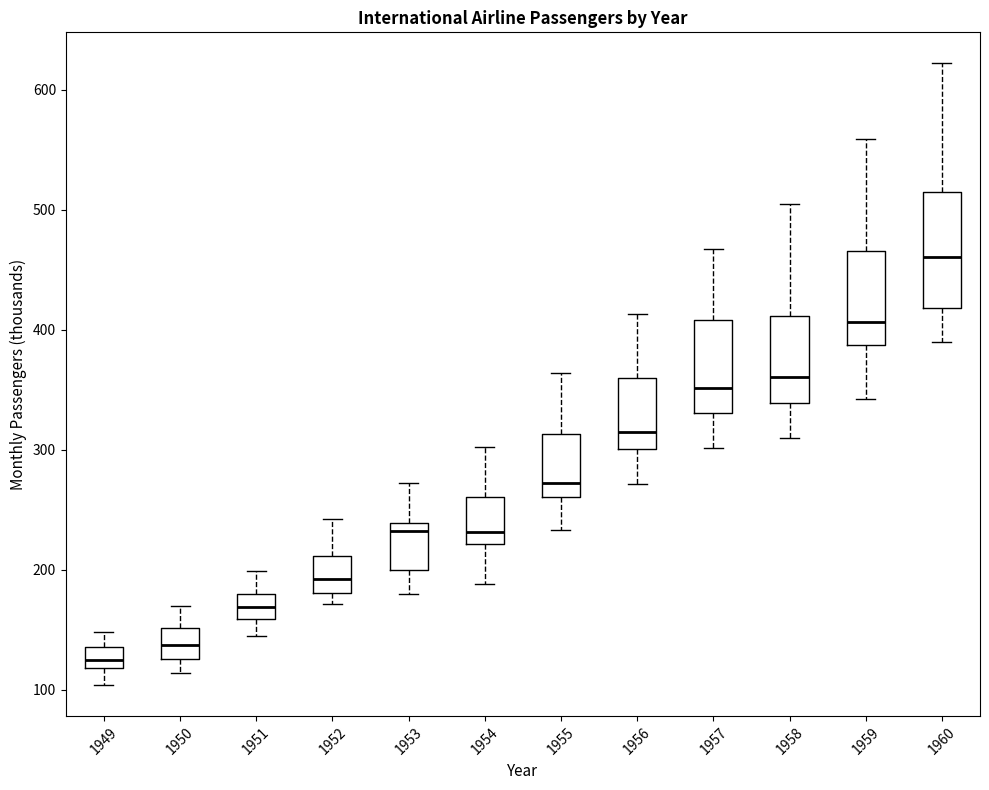

Reading left to right, read every box against the y-axis: the position of its median line, the range the box covers, and the ends of its whiskers. The values are not printed on the chart, so give them approximately, as read against the axis.

1949: median 130, box 120 to 140, whiskers 100 to 150
1950: median 140, box 130 to 150, whiskers 110 to 170
1951: median 170, box 160 to 180, whiskers 150 to 200
1952: median 190, box 180 to 210, whiskers 170 to 240
1953: median 230, box 200 to 240, whiskers 180 to 270
1954: median 230, box 220 to 260, whiskers 190 to 300
1955: median 270, box 260 to 310, whiskers 230 to 360
1956: median 320, box 300 to 360, whiskers 270 to 410
1957: median 350, box 330 to 410, whiskers 300 to 470
1958: median 360, box 340 to 410, whiskers 310 to 510
1959: median 410, box 390 to 470, whiskers 340 to 560
1960: median 460, box 420 to 510, whiskers 390 to 620